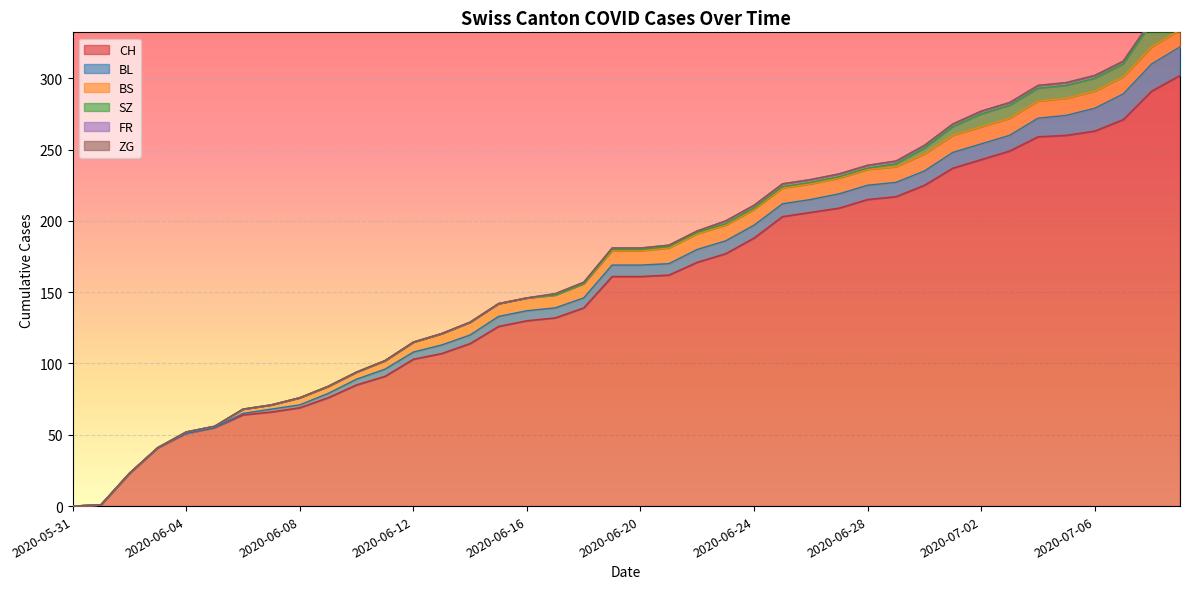

Is the value of BS at 2020-07-05 greater than the value of SZ at 2020-06-10?

Yes